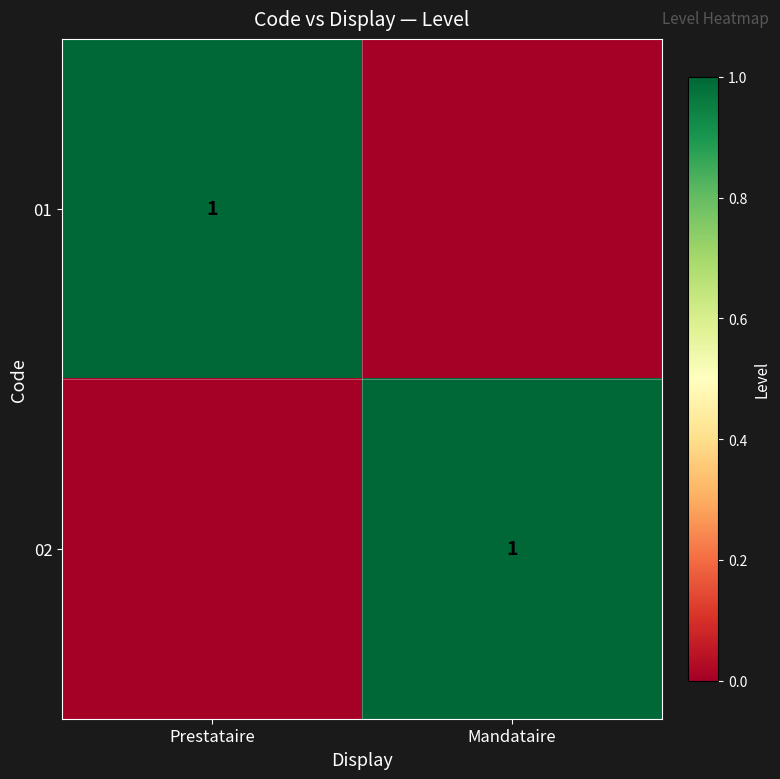

The value of 01 at Prestataire is 1. True or false?

True